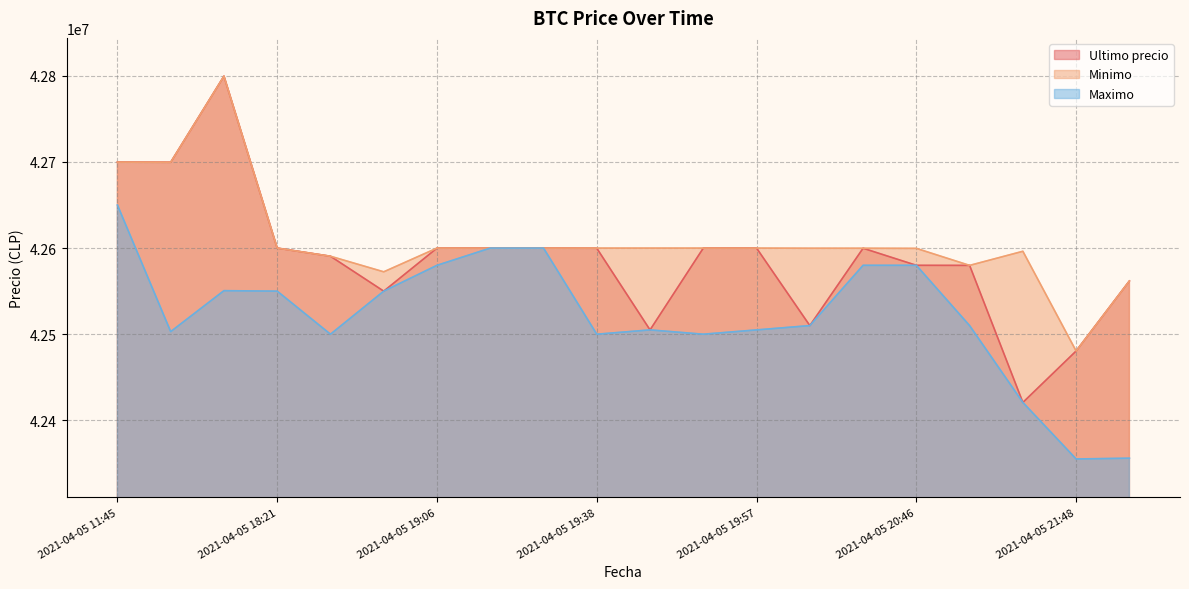

True or false: Maximo and Minimo intersect in this chart.

False